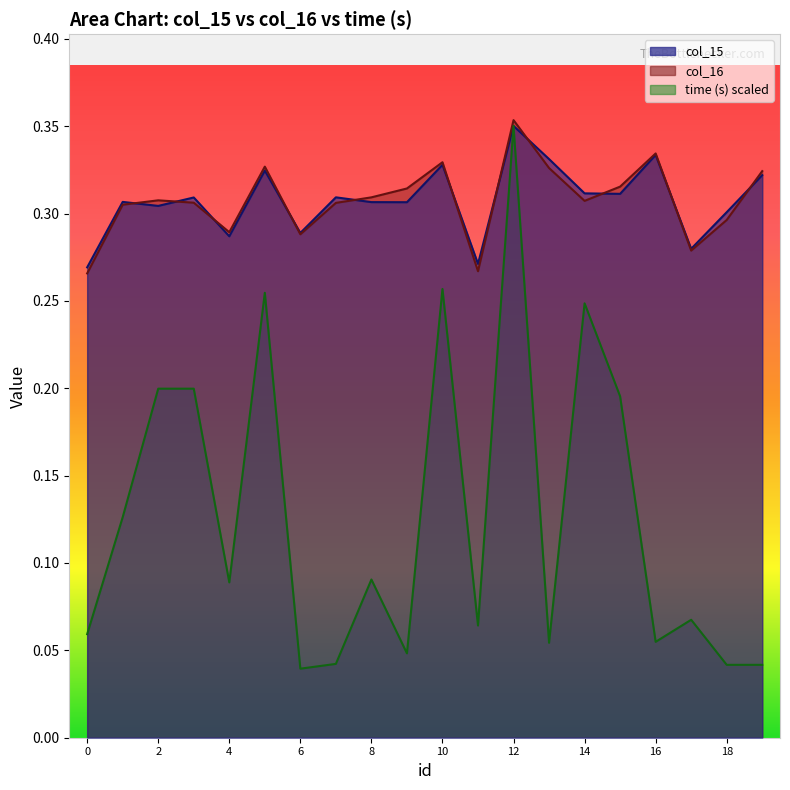

How many lines are shown in the chart?

3